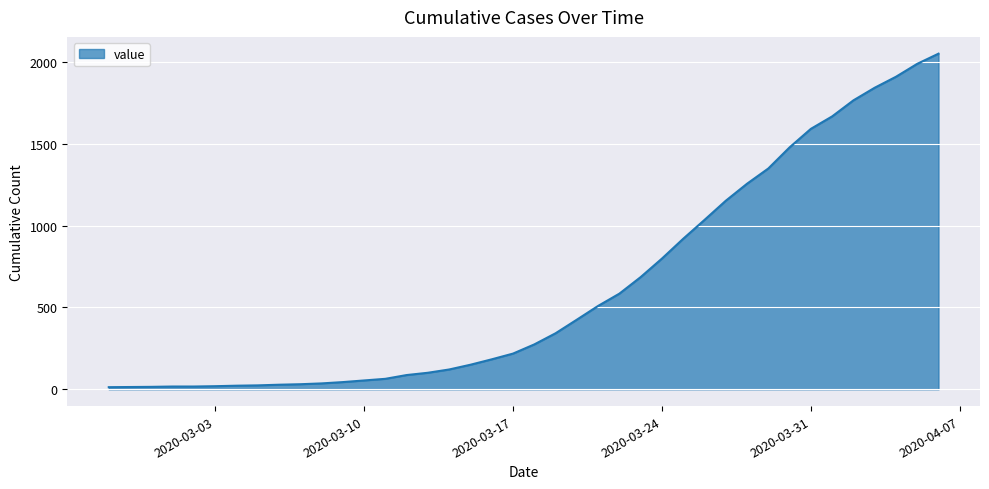

What is the difference between the maximum and minimum values?

2036